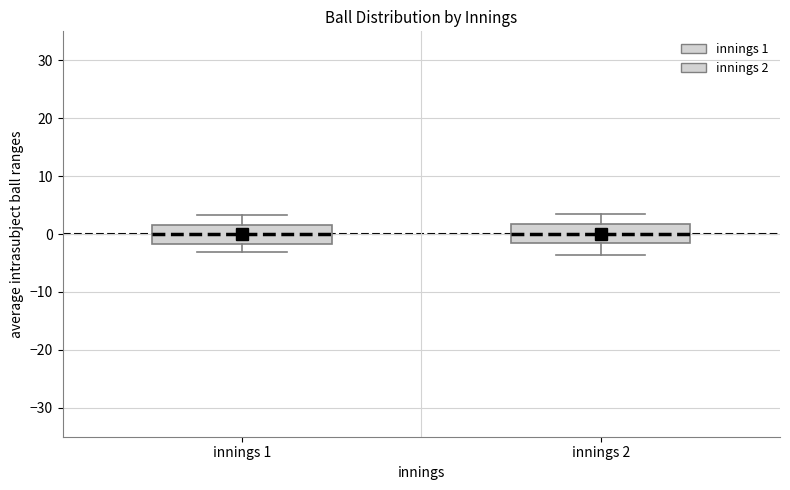

Where does the upper whisker of the box for innings 1 end on the y-axis? The values are not printed on the chart, so give them approximately, as read against the axis.

3